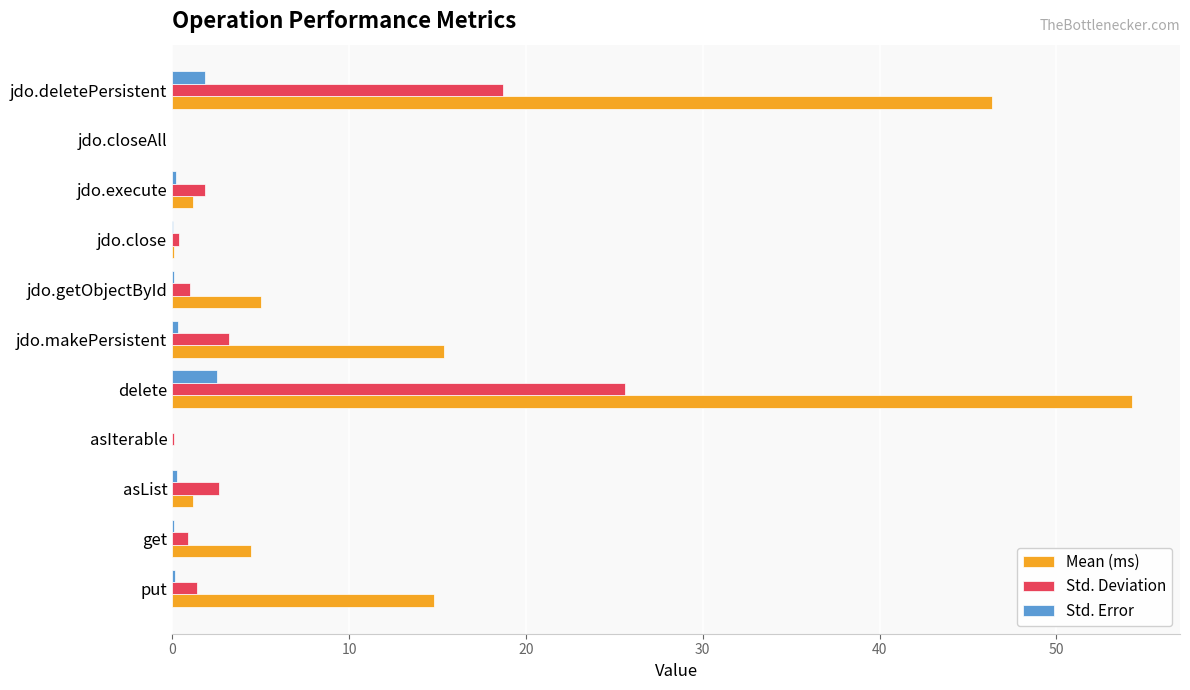

What is the maximum value shown in the chart?

54.3